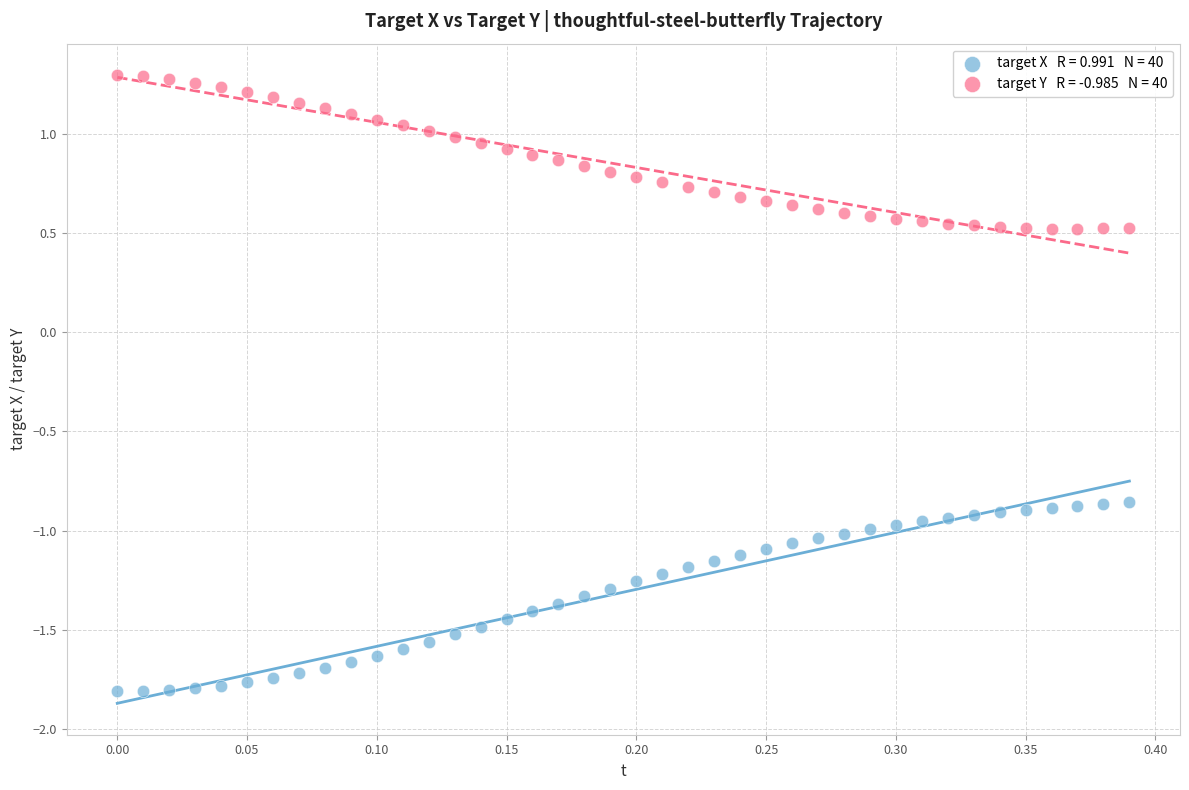

Across all data points, what is the range of Y values (max minus min)?

3.1